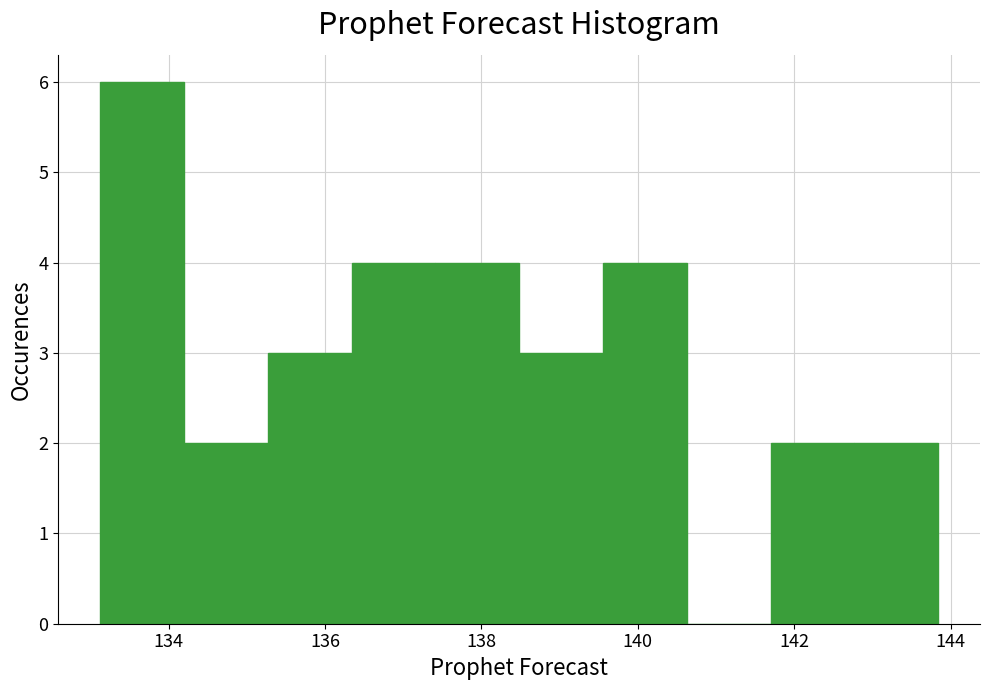

Over which range of the x-axis is the bar tallest?

133.2 to 134.2